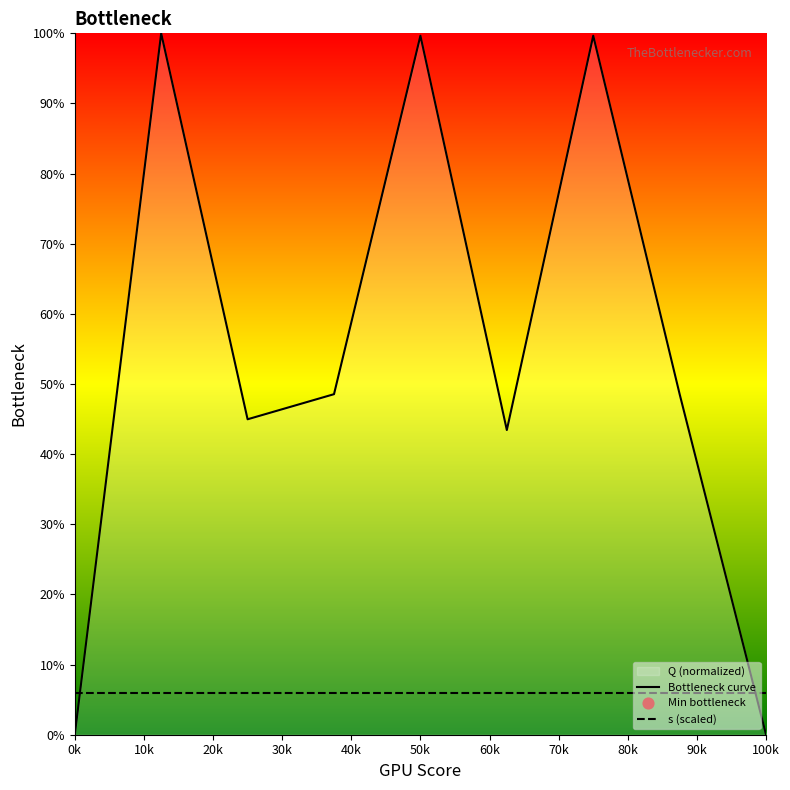

What is the ratio of the value at j=3 to the value at j=6?

0.5